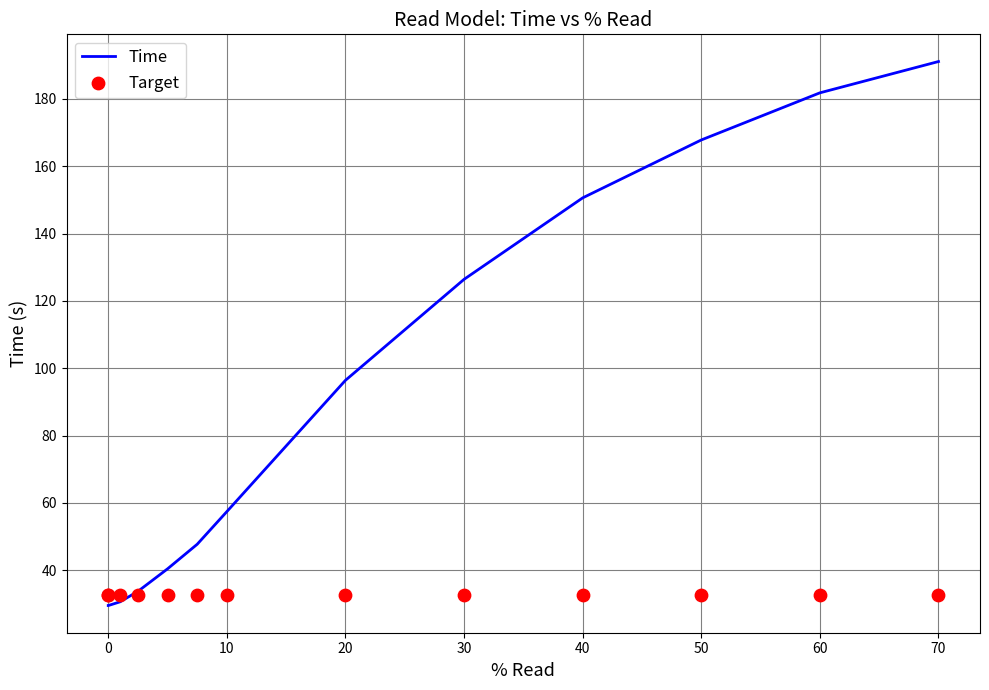

What are all the series names shown in the legend?

Time, Target